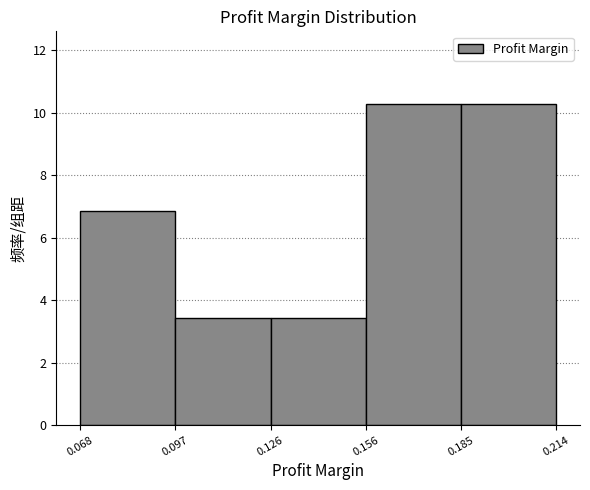

What is the height of the bar covering 0.185 to 0.214 on the x-axis? The values are not printed on the chart, so give them approximately, as read against the axis.

10.2